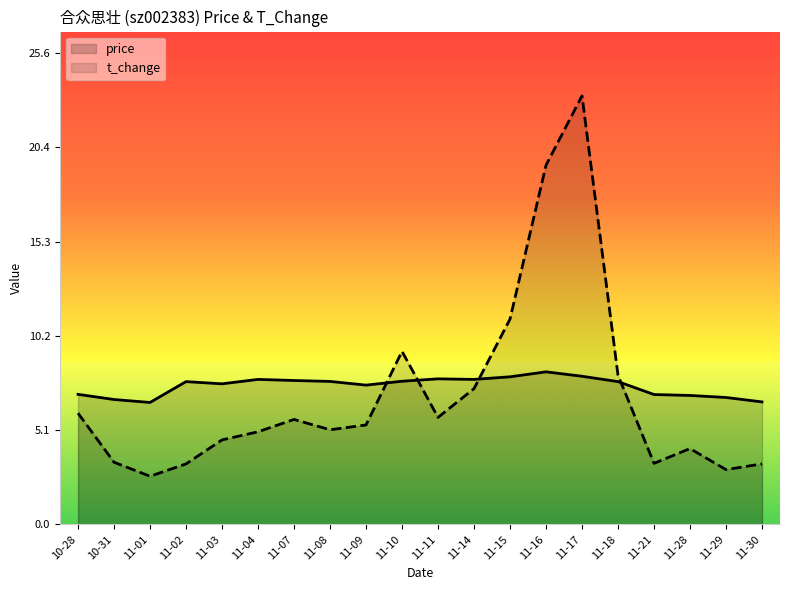

What is the label of the 12th point from the left?

11-14